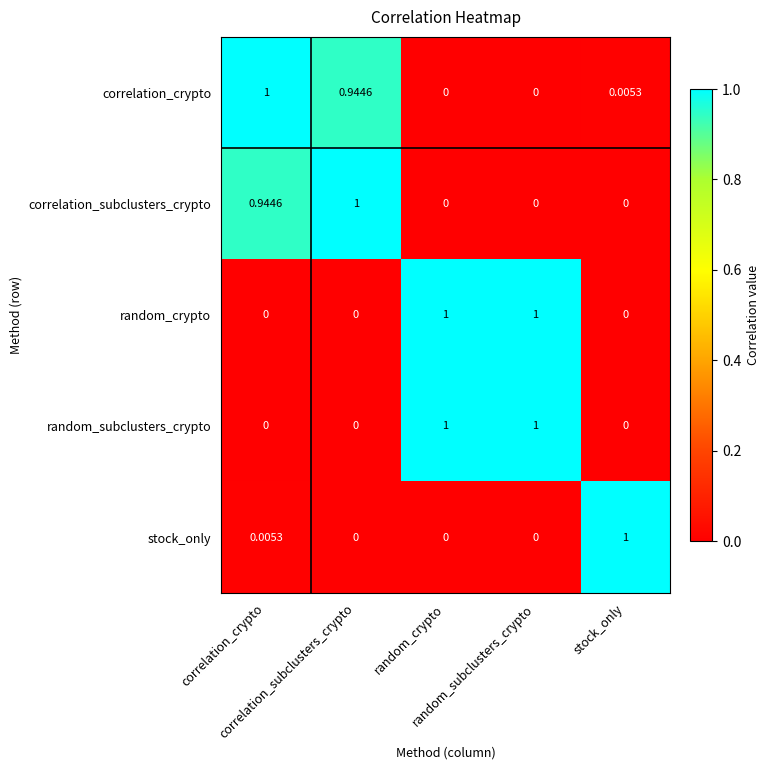

How many series are shown in this chart?

5